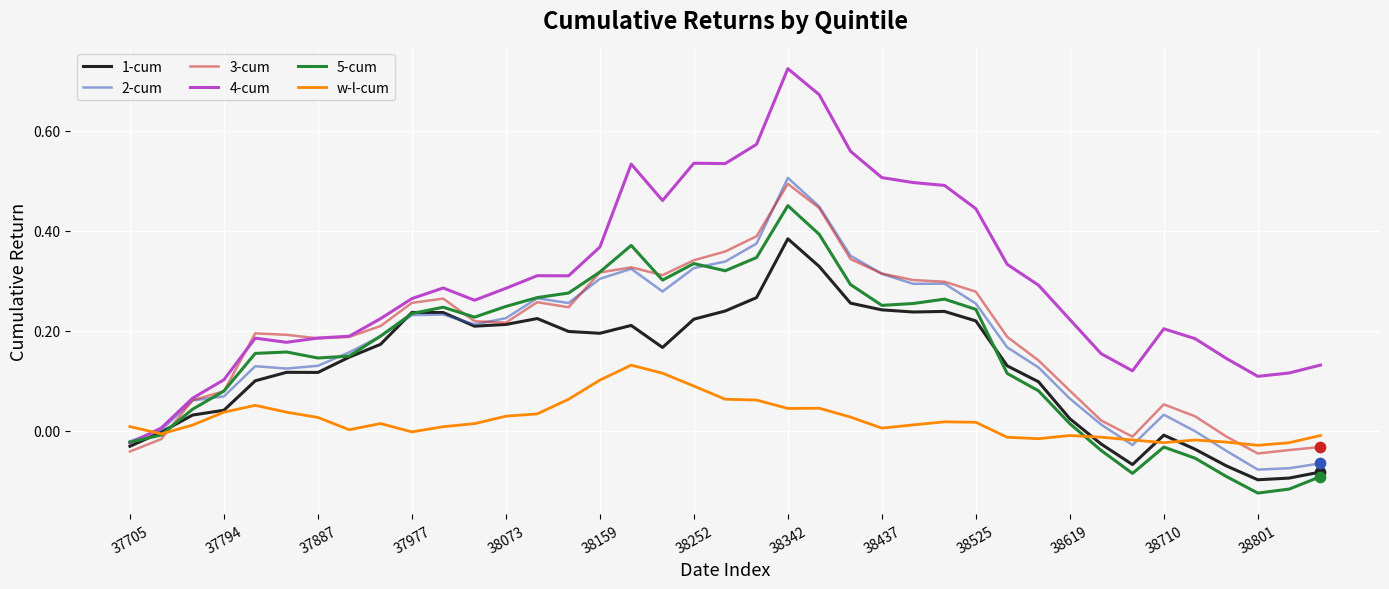

Which series has the widest spread of values?

4-cum